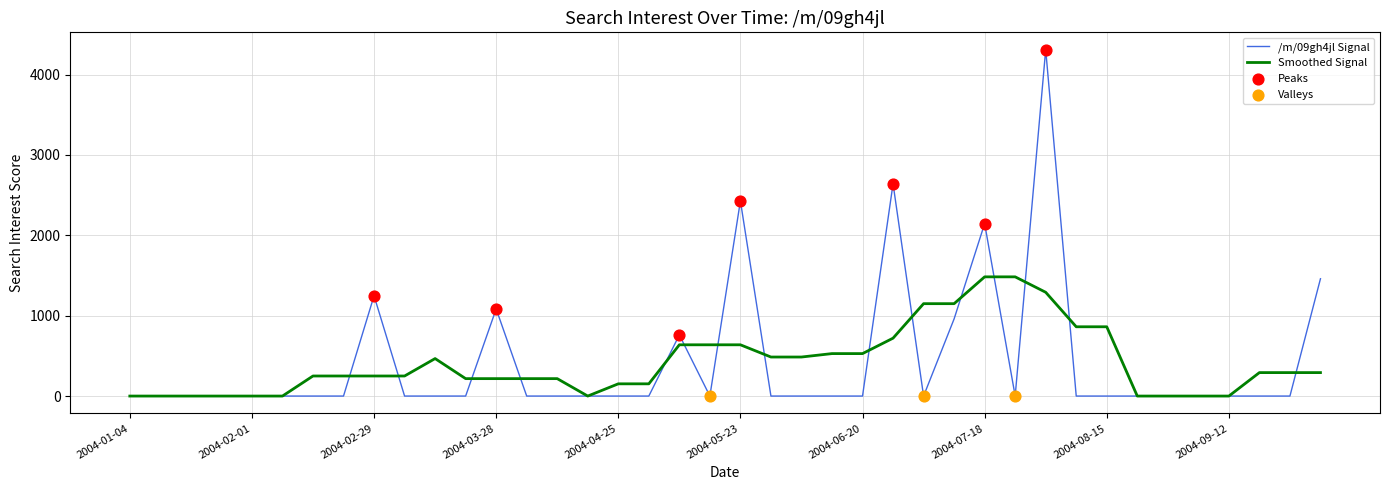

Which series has the widest spread of values?

/m/09gh4jl Signal